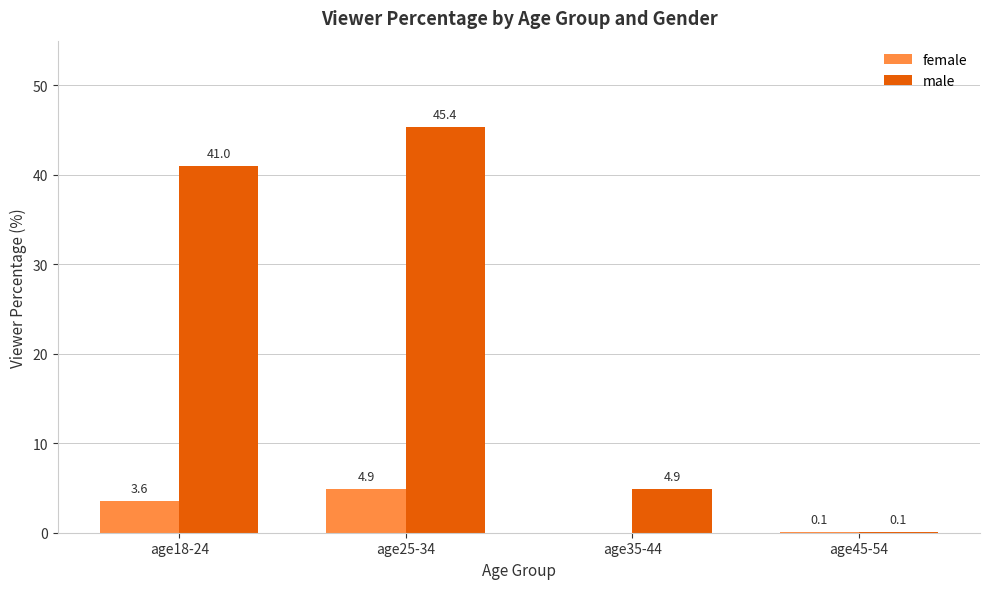

Which series has the widest spread of values?

male